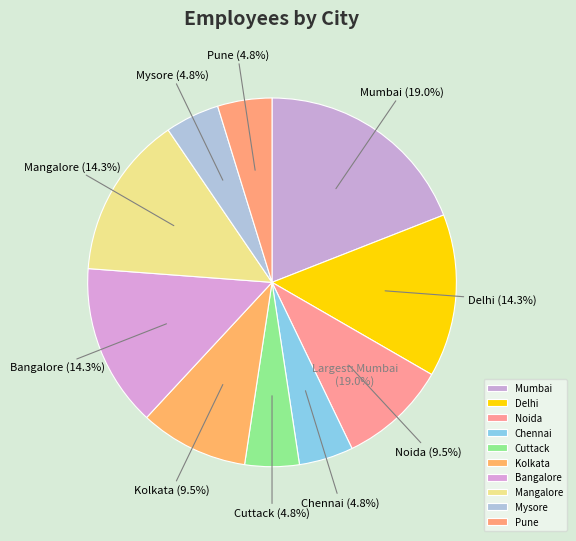

To the nearest percent, what portion does Kolkata represent?

10%